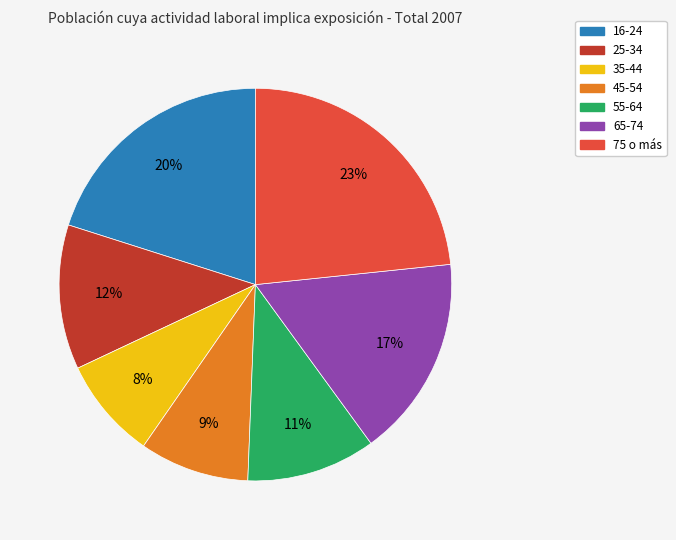

To the nearest percent, what is the difference between the largest and smallest slice percentages?

15%